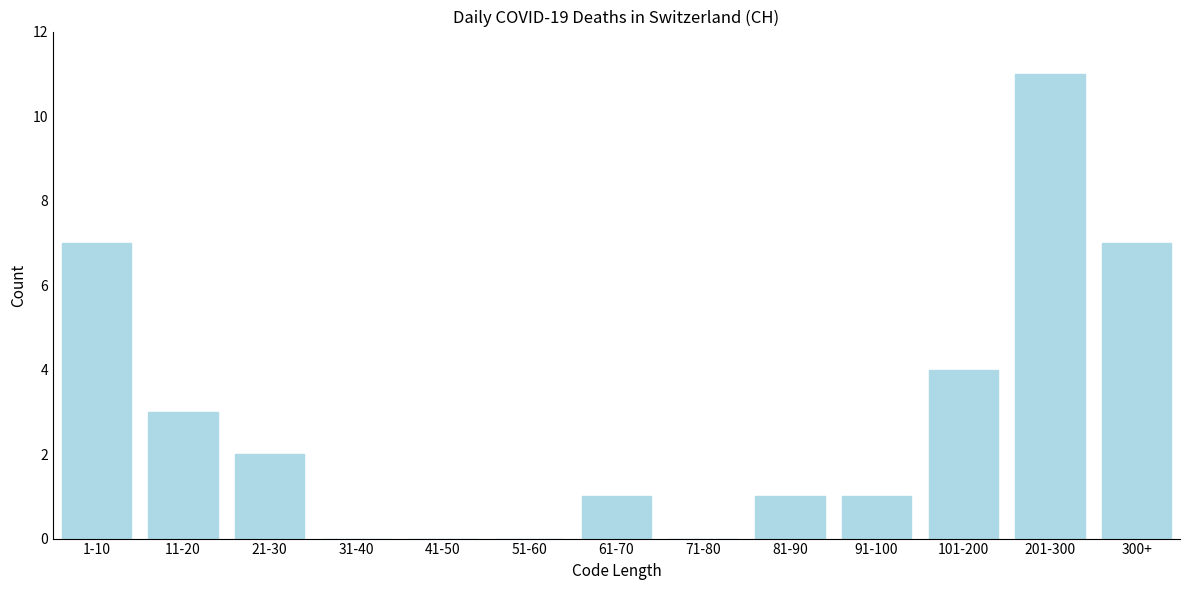

Reading left to right, transcribe all the data shown in this chart.

1-10=7	11-20=3	21-30=2	31-40=0	41-50=0	51-60=0	61-70=1	71-80=0	81-90=1	91-100=1	101-200=4	201-300=11	300+=7